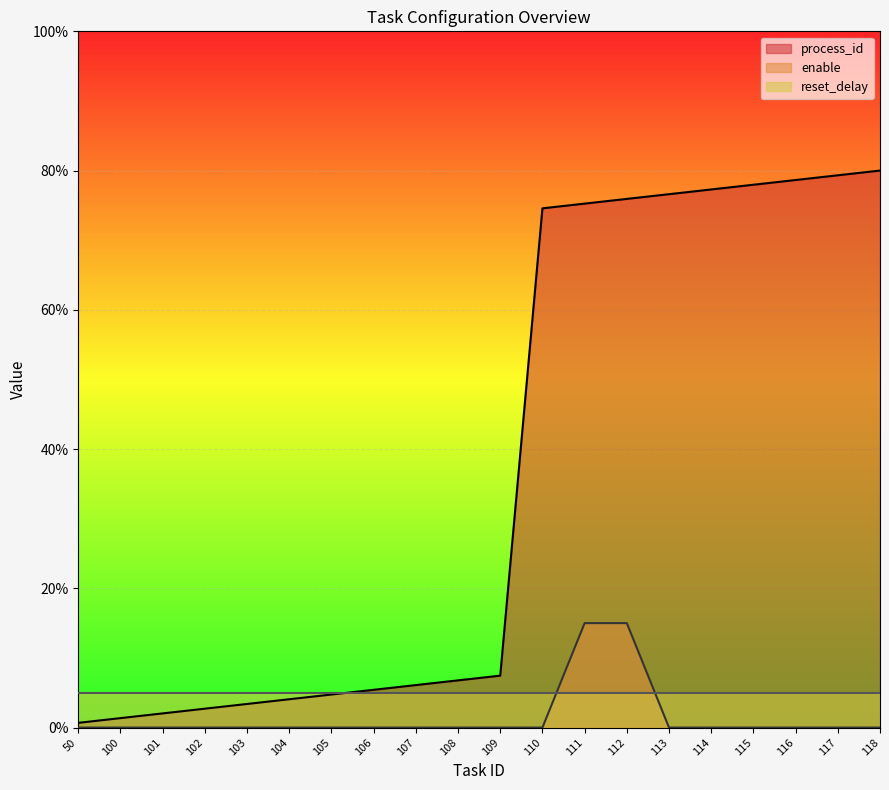

How many positive values does the enable series have?

2